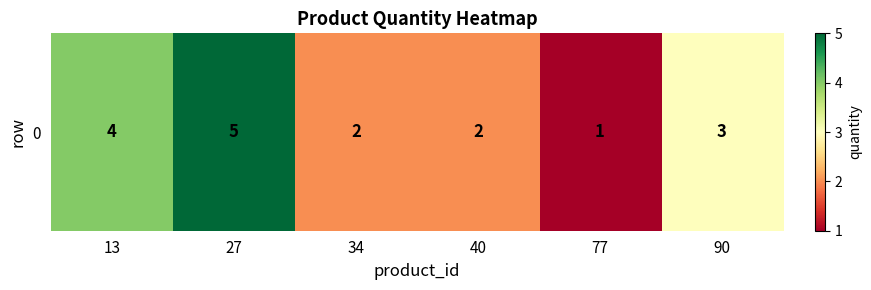

Rank the categories by value from lowest to highest.

77, 34, 40, 90, 13, 27